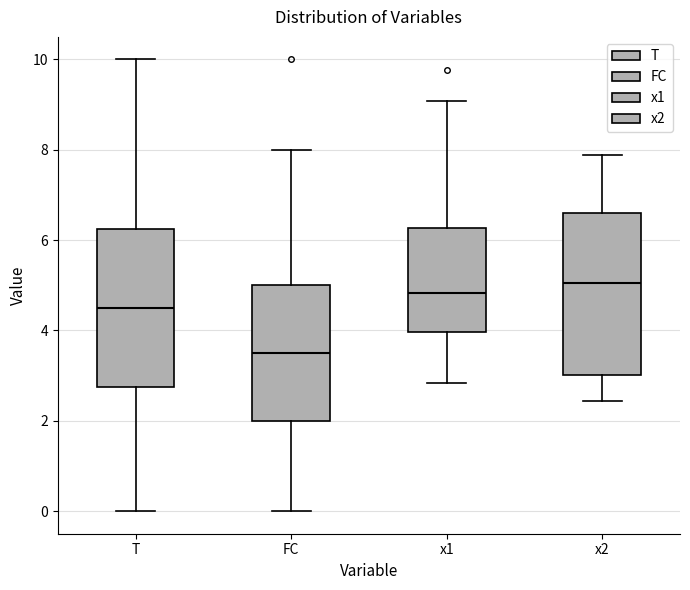

Which box's median line is the lowest?

FC